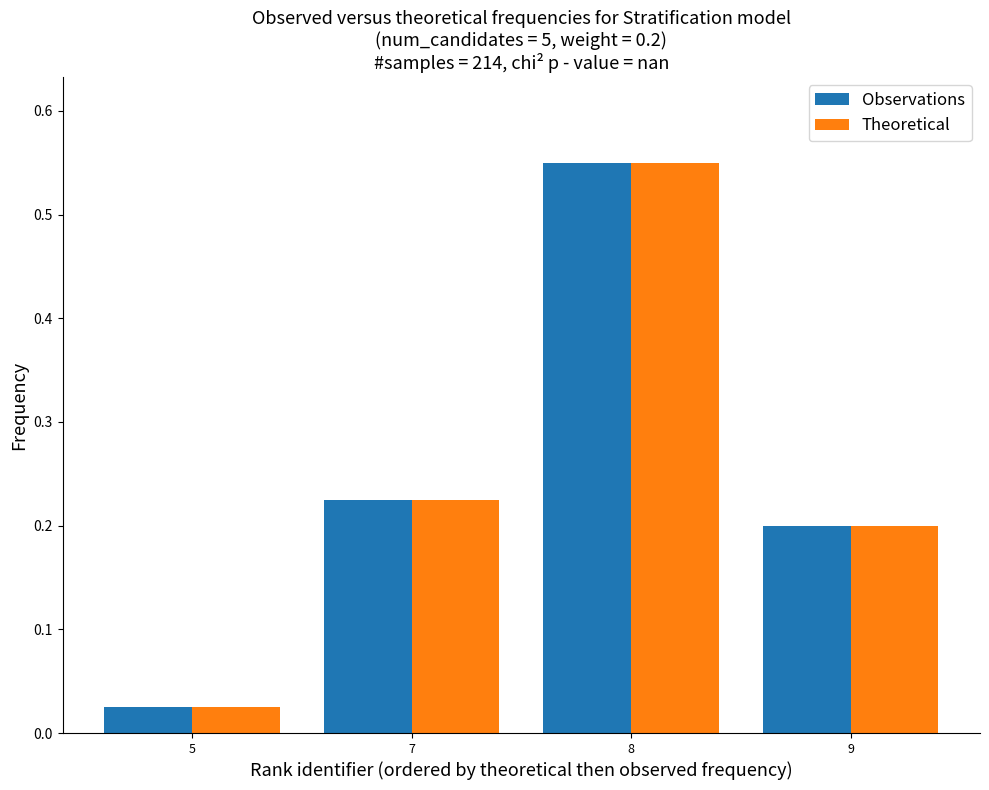

Rank the categories by Observations value from lowest to highest.

5, 9, 7, 8